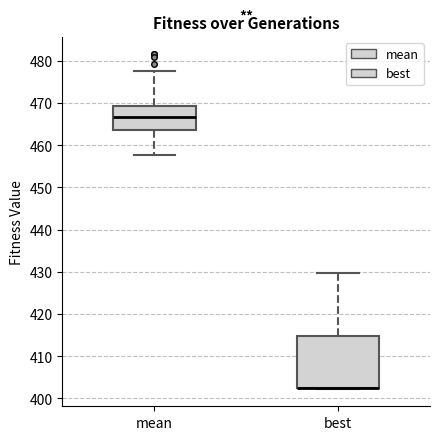

Reading left to right, read every box against the y-axis: the position of its median line, the range the box covers, and the ends of its whiskers. The values are not printed on the chart, so give them approximately, as read against the axis.

mean: median 467, box 463 to 469, whiskers 458 to 478
best: median 403 (drawn on the box's lower edge), box 403 to 415, whiskers 402 to 430